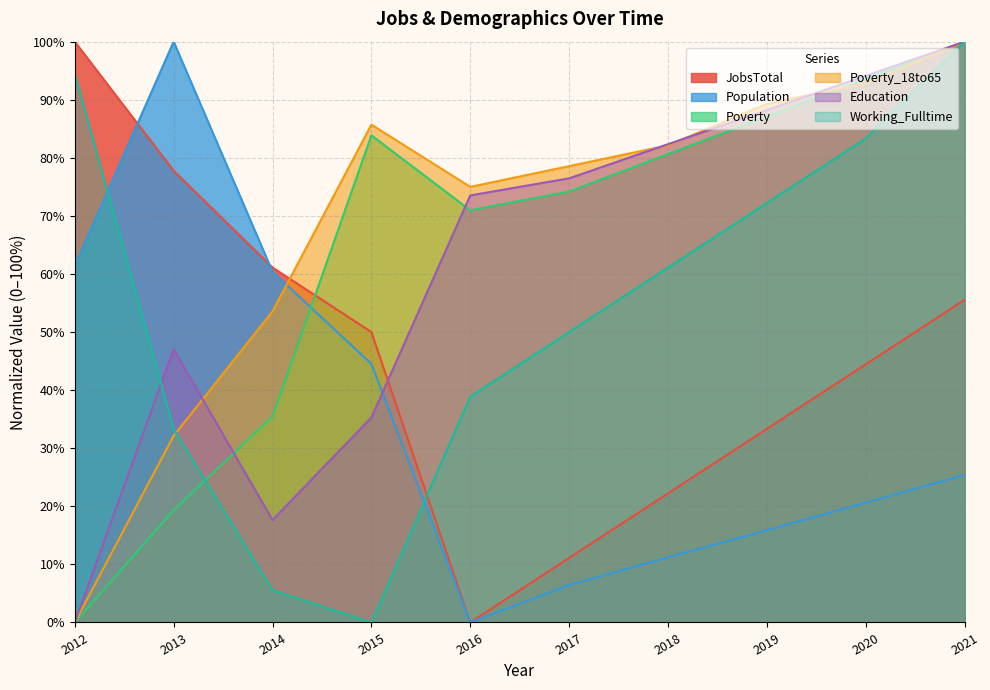

Reading left to right, transcribe all the data shown in this chart.

JobsTotal: 2012=100.0	2013=77.8	2014=61.1	2015=50.0	2016=0.0	2017=11.1	2018=22.2	2019=33.3	2020=44.4	2021=55.6
Population: 2012=61.4	2013=100.0	2014=60.4	2015=44.5	2016=0.0	2017=6.5	2018=11.2	2019=15.9	2020=20.6	2021=25.4
Poverty: 2012=0.0	2013=19.4	2014=35.5	2015=83.9	2016=71.0	2017=74.2	2018=80.6	2019=87.1	2020=93.5	2021=100.0
Poverty_18to65: 2012=0.0	2013=32.1	2014=53.6	2015=85.7	2016=75.0	2017=78.6	2018=82.1	2019=89.3	2020=92.9	2021=100.0
Education: 2012=0.0	2013=47.1	2014=17.6	2015=35.3	2016=73.5	2017=76.5	2018=82.4	2019=88.2	2020=94.1	2021=100.0
Working_Fulltime: 2012=94.4	2013=33.3	2014=5.6	2015=0.0	2016=38.9	2017=50.0	2018=61.1	2019=72.2	2020=83.3	2021=100.0